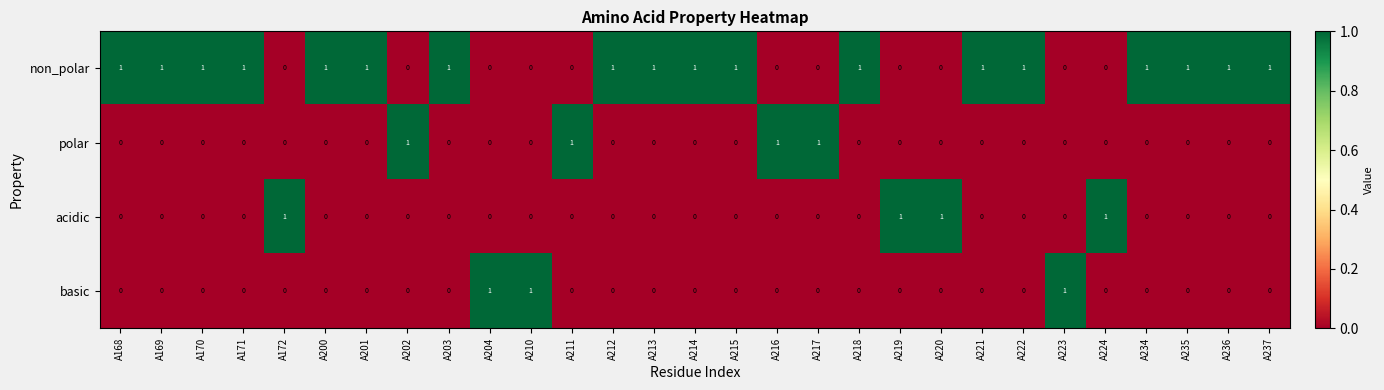

Which series has the largest total across all categories?

non_polar